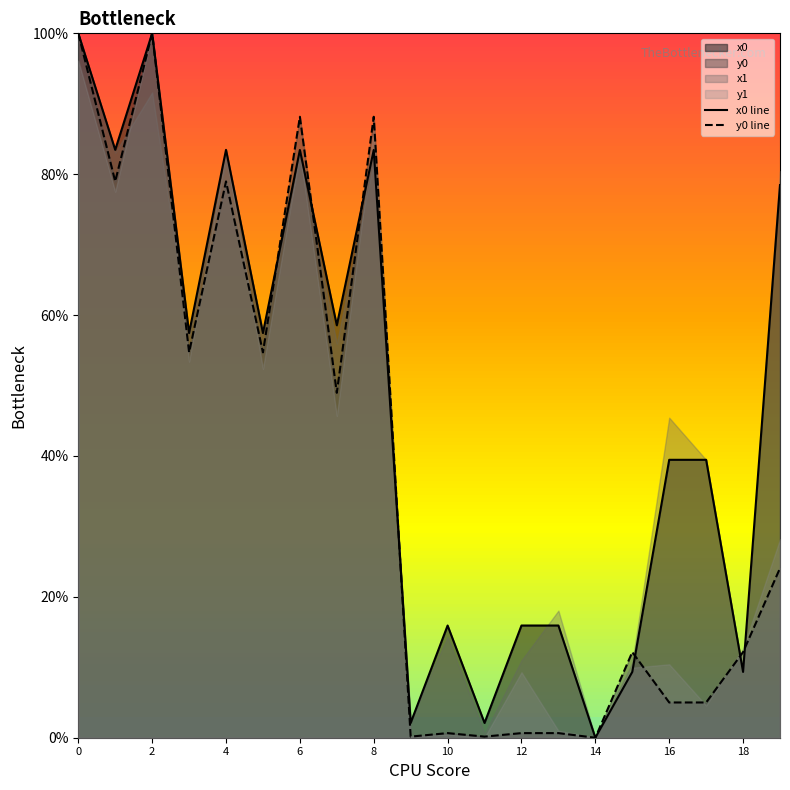

What is the total value across all series at 10?

112.2